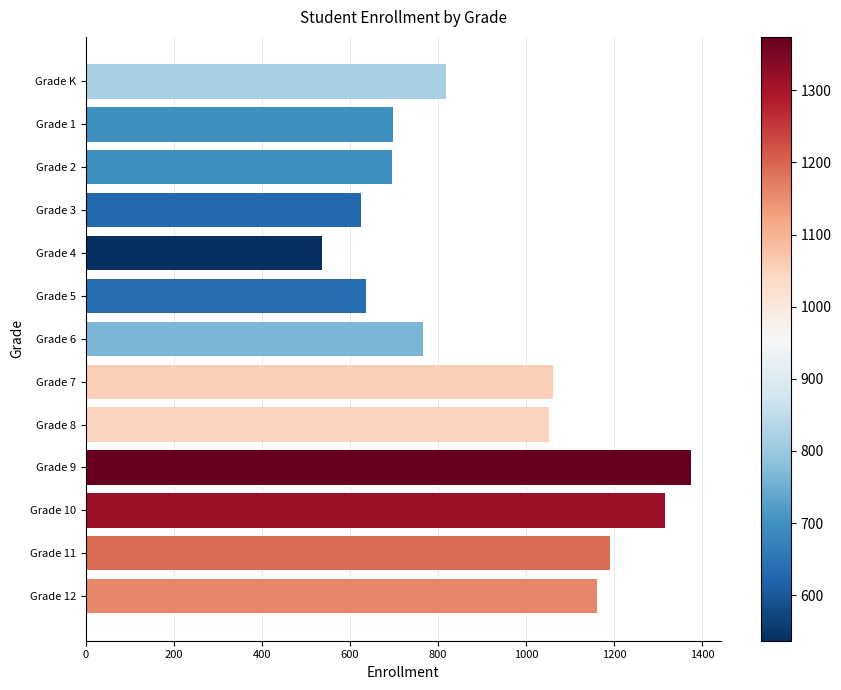

What is the label of the 9th bar from the top?

Grade 8